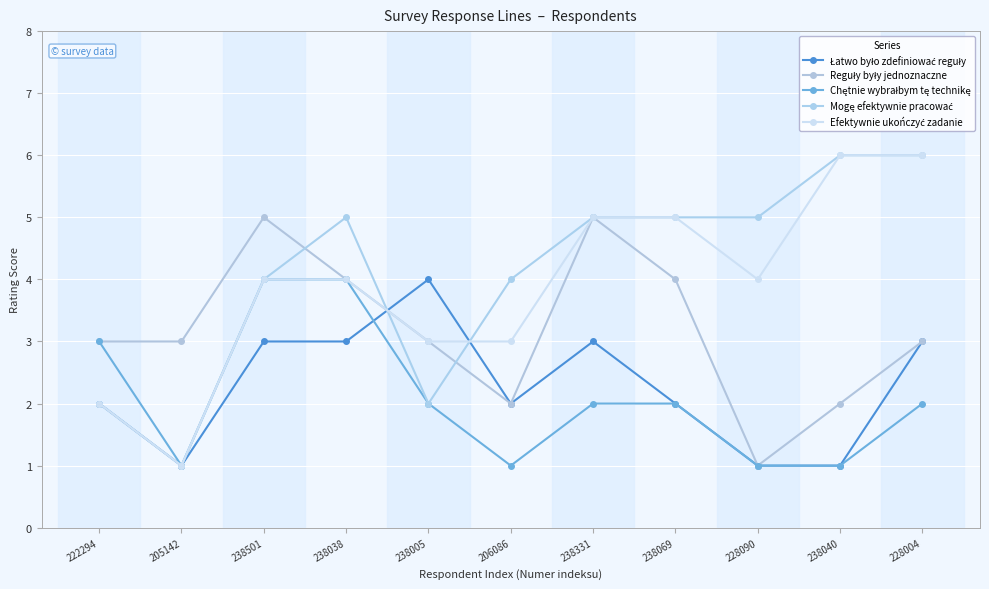

The Łatwo było zdefiniować reguły series shows 3 at 206086. True or false?

False